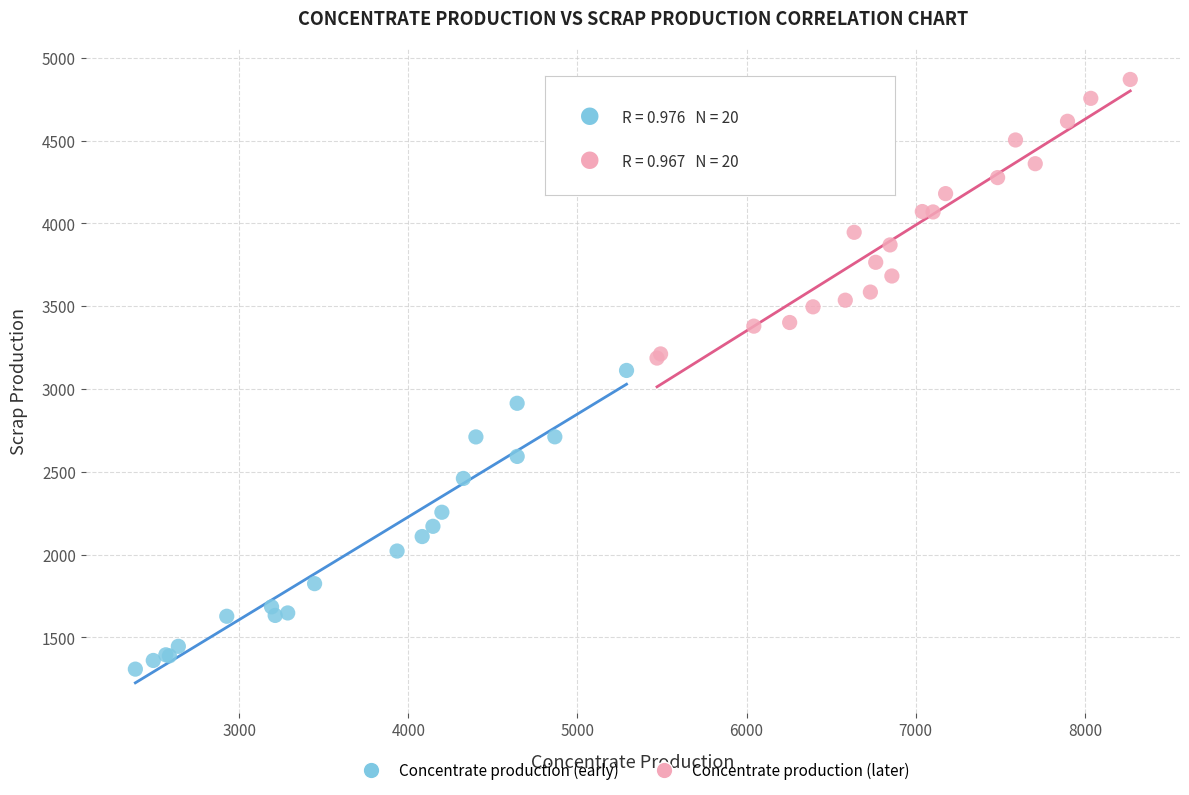

What are all the series names shown in the legend?

Concentrate production (early), Concentrate production (later)